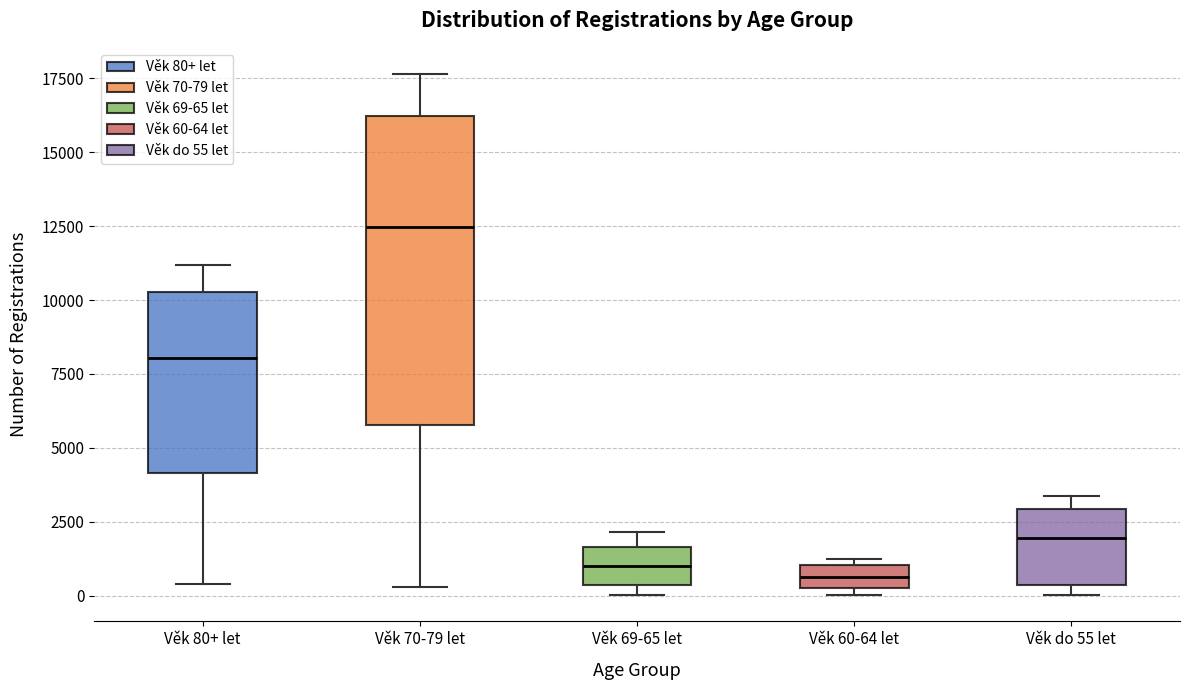

Where is the lower edge of the box for Věk 69-65 let on the y-axis? The values are not printed on the chart, so give them approximately, as read against the axis.

500